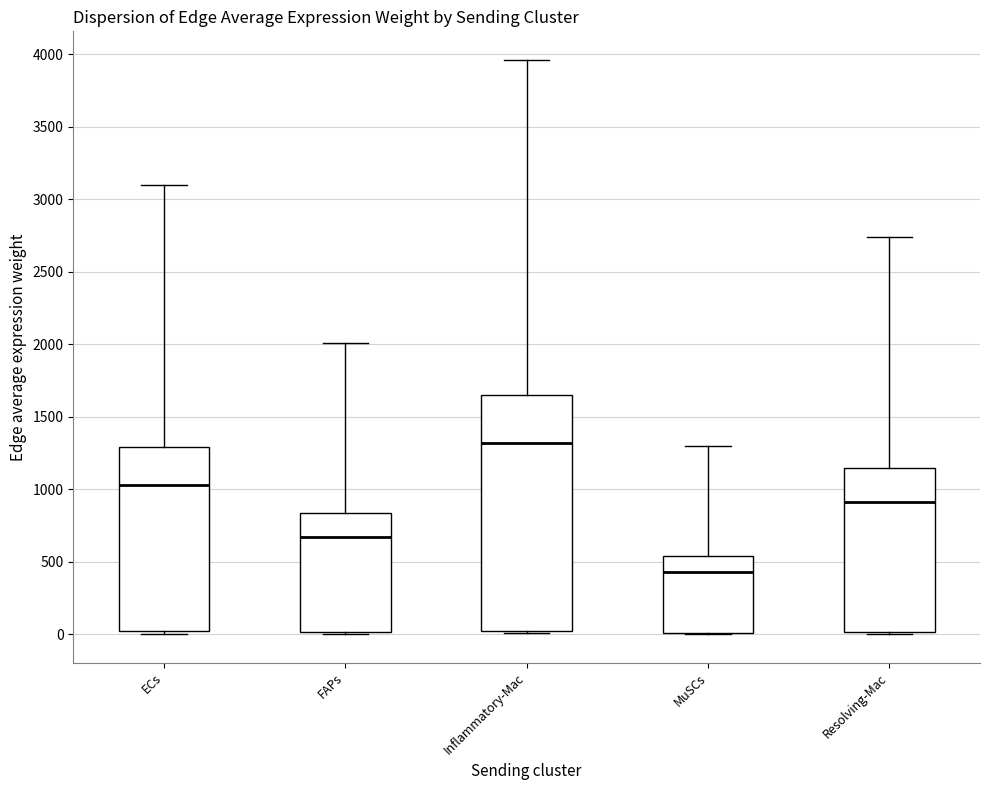

Where is the upper edge of the box for MuSCs on the y-axis? The values are not printed on the chart, so give them approximately, as read against the axis.

550